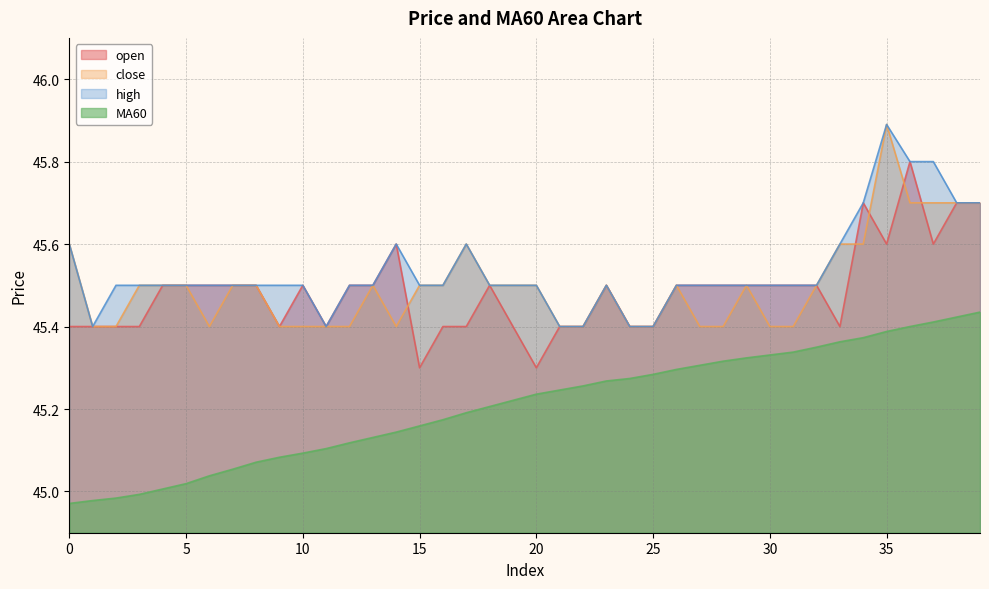

Reading left to right, what are all the values shown in this chart?

open: 0=45.4	1=45.4	2=45.4	3=45.4	4=45.5	5=45.5	6=45.5	7=45.5	8=45.5	9=45.4	10=45.5	11=45.4	12=45.5	13=45.5	14=45.6	15=45.3	16=45.4	17=45.4	18=45.5	19=45.4	20=45.3	21=45.4	22=45.4	23=45.5	24=45.4	25=45.4	26=45.5	27=45.5	28=45.5	29=45.5	30=45.5	31=45.5	32=45.5	33=45.4	34=45.7	35=45.6	36=45.8	37=45.6	38=45.7	39=45.7
close: 0=45.6	1=45.4	2=45.4	3=45.5	4=45.5	5=45.5	6=45.4	7=45.5	8=45.5	9=45.4	10=45.4	11=45.4	12=45.4	13=45.5	14=45.4	15=45.5	16=45.5	17=45.6	18=45.5	19=45.5	20=45.5	21=45.4	22=45.4	23=45.5	24=45.4	25=45.4	26=45.5	27=45.4	28=45.4	29=45.5	30=45.4	31=45.4	32=45.5	33=45.6	34=45.6	35=45.9	36=45.7	37=45.7	38=45.7	39=45.7
high: 0=45.6	1=45.4	2=45.5	3=45.5	4=45.5	5=45.5	6=45.5	7=45.5	8=45.5	9=45.5	10=45.5	11=45.4	12=45.5	13=45.5	14=45.6	15=45.5	16=45.5	17=45.6	18=45.5	19=45.5	20=45.5	21=45.4	22=45.4	23=45.5	24=45.4	25=45.4	26=45.5	27=45.5	28=45.5	29=45.5	30=45.5	31=45.5	32=45.5	33=45.6	34=45.7	35=45.9	36=45.8	37=45.8	38=45.7	39=45.7
MA60: 0=45.0	1=45.0	2=45.0	3=45.0	4=45.0	5=45.0	6=45.0	7=45.1	8=45.1	9=45.1	10=45.1	11=45.1	12=45.1	13=45.1	14=45.1	15=45.2	16=45.2	17=45.2	18=45.2	19=45.2	20=45.2	21=45.2	22=45.3	23=45.3	24=45.3	25=45.3	26=45.3	27=45.3	28=45.3	29=45.3	30=45.3	31=45.3	32=45.4	33=45.4	34=45.4	35=45.4	36=45.4	37=45.4	38=45.4	39=45.4